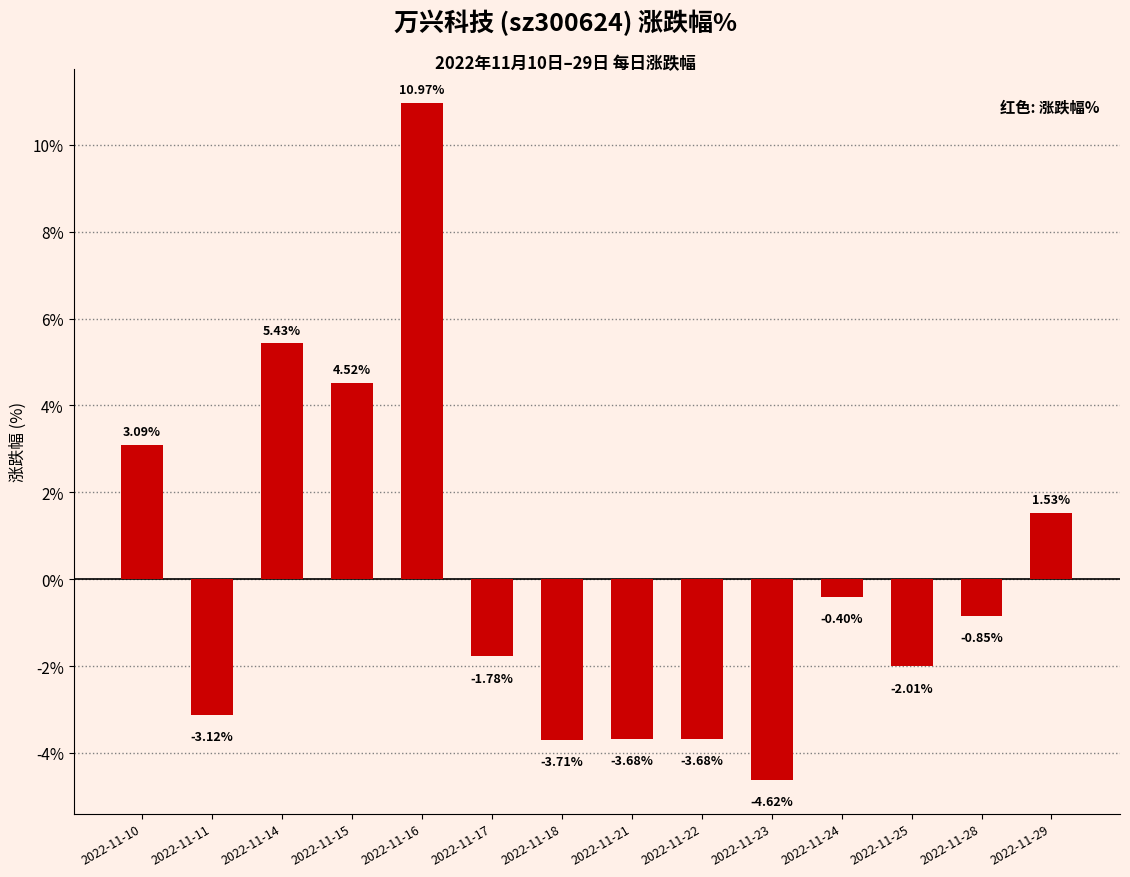

What is the difference between the maximum and second lowest values?

14.7